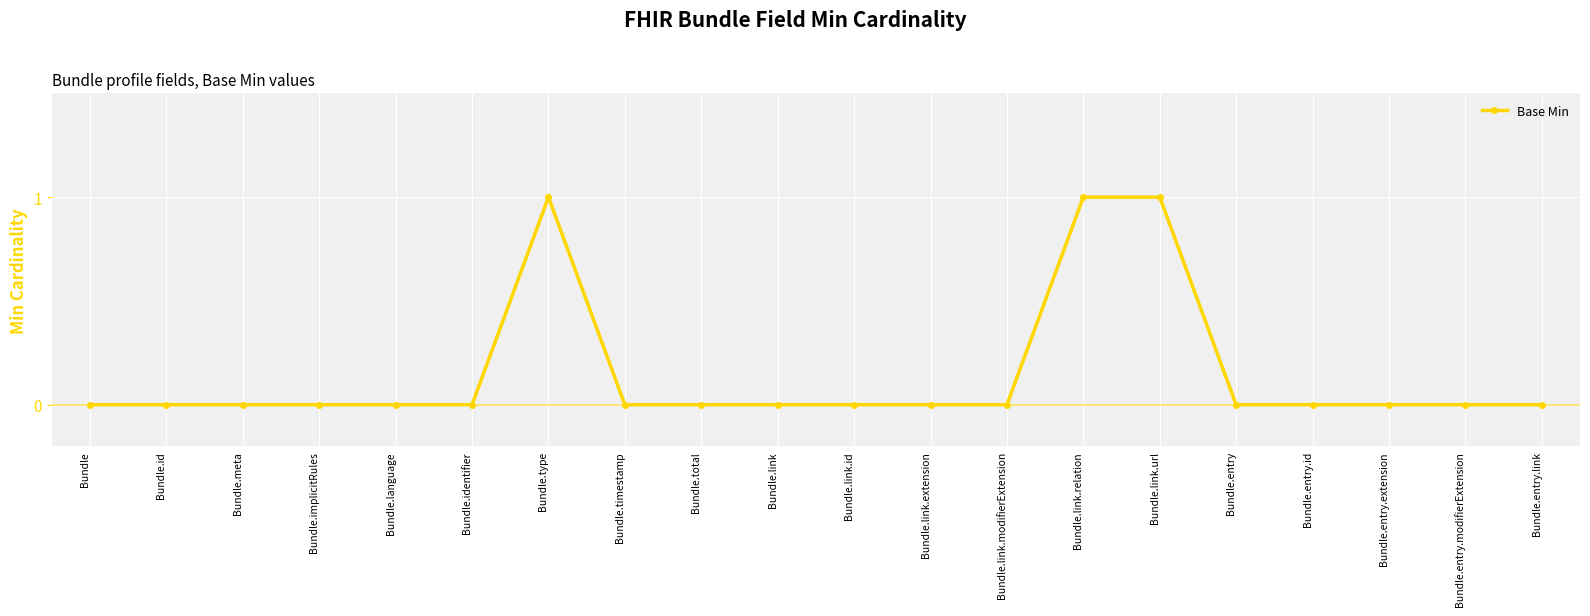

What is the value of the 7th point from the left?

1